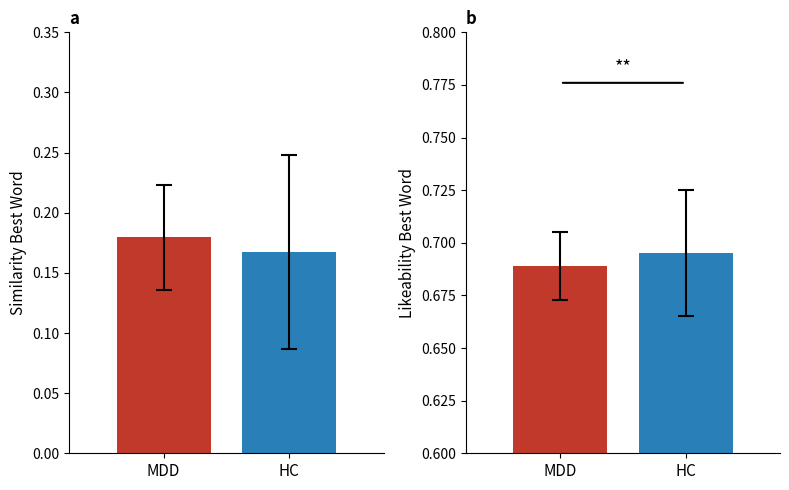

How many bars are there in each group?

2